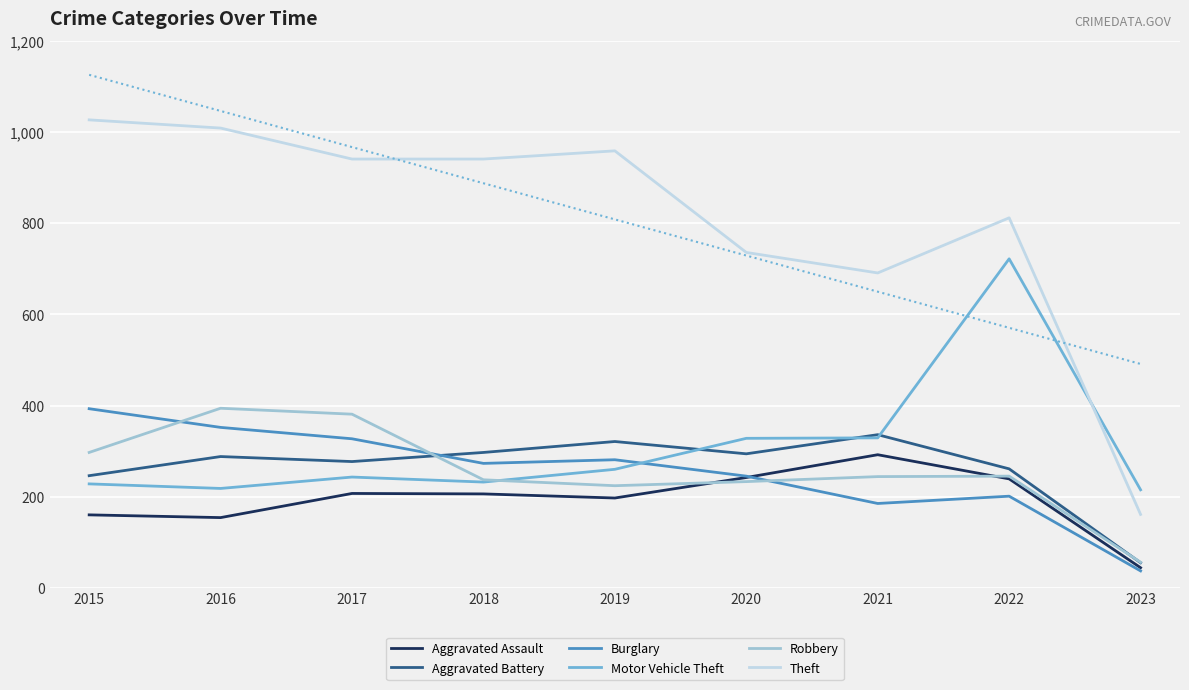

Is the value of Burglary at 2018 greater than the value of Motor Vehicle Theft at 2020?

No